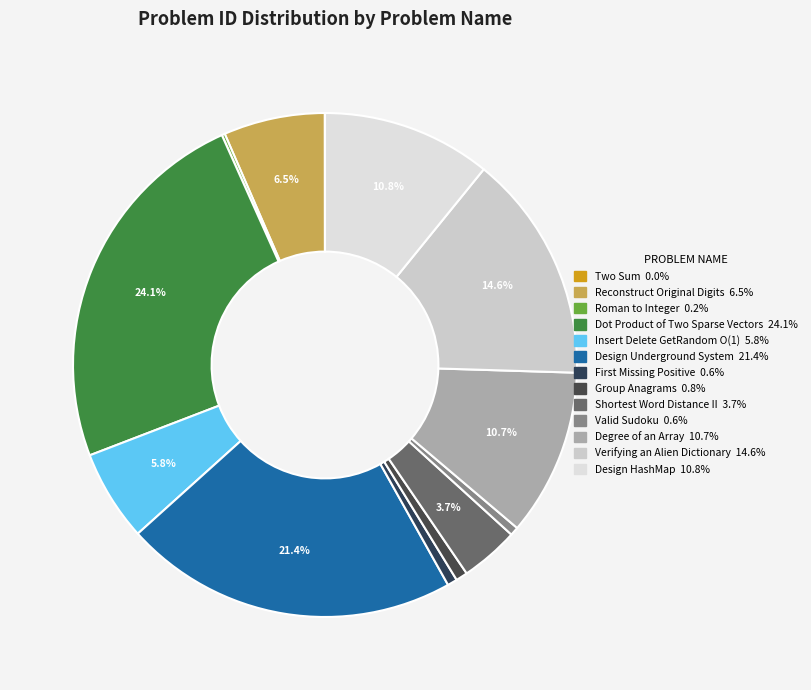

Combined, do Design HashMap and Verifying an Alien Dictionary account for over 50%?

No